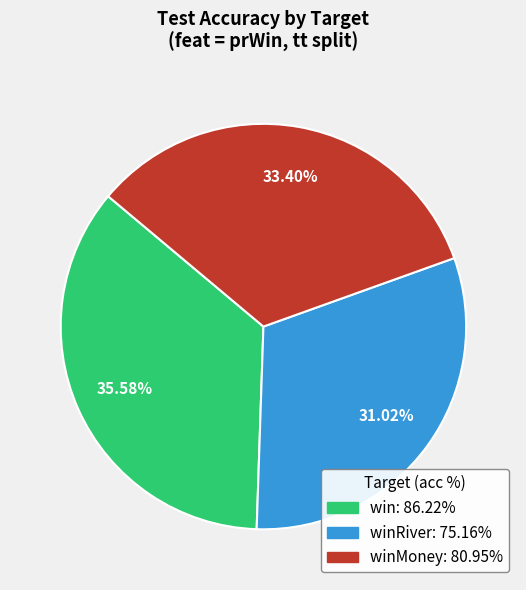

Rank the categories by value from lowest to highest.

winRiver: 75.16%, winMoney: 80.95%, win: 86.22%